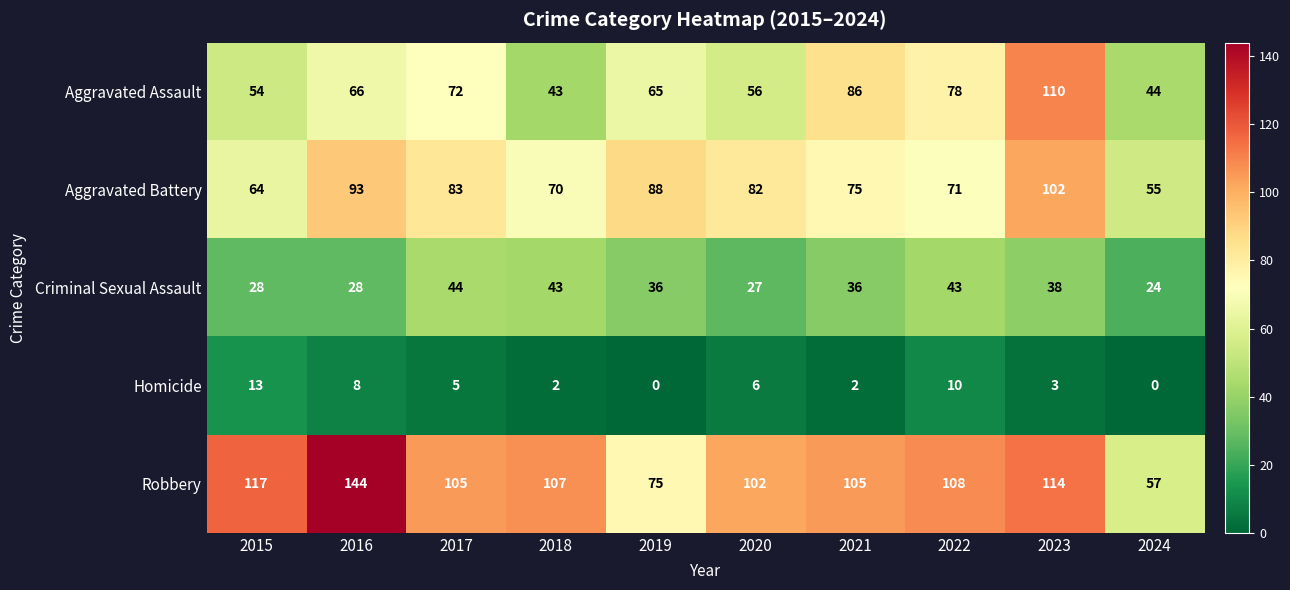

Which series has the largest total across all categories?

Robbery